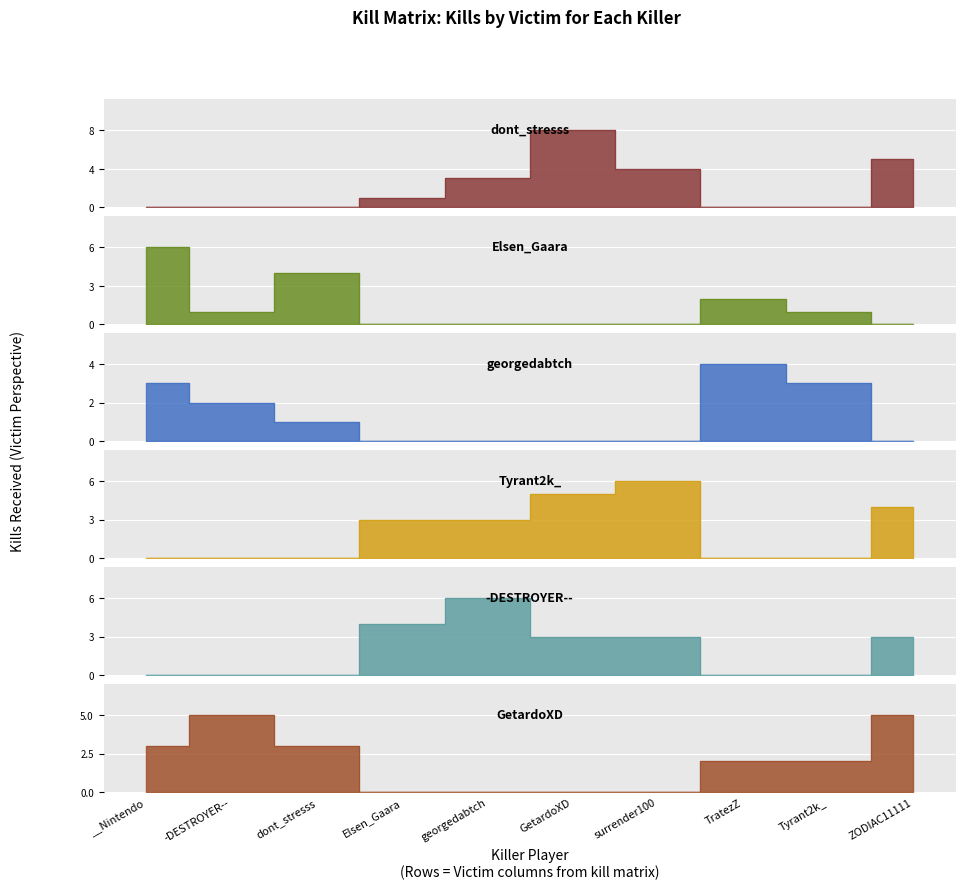

Which series changed the most between __Nintendo and georgedabtch?

Elsen_Gaara